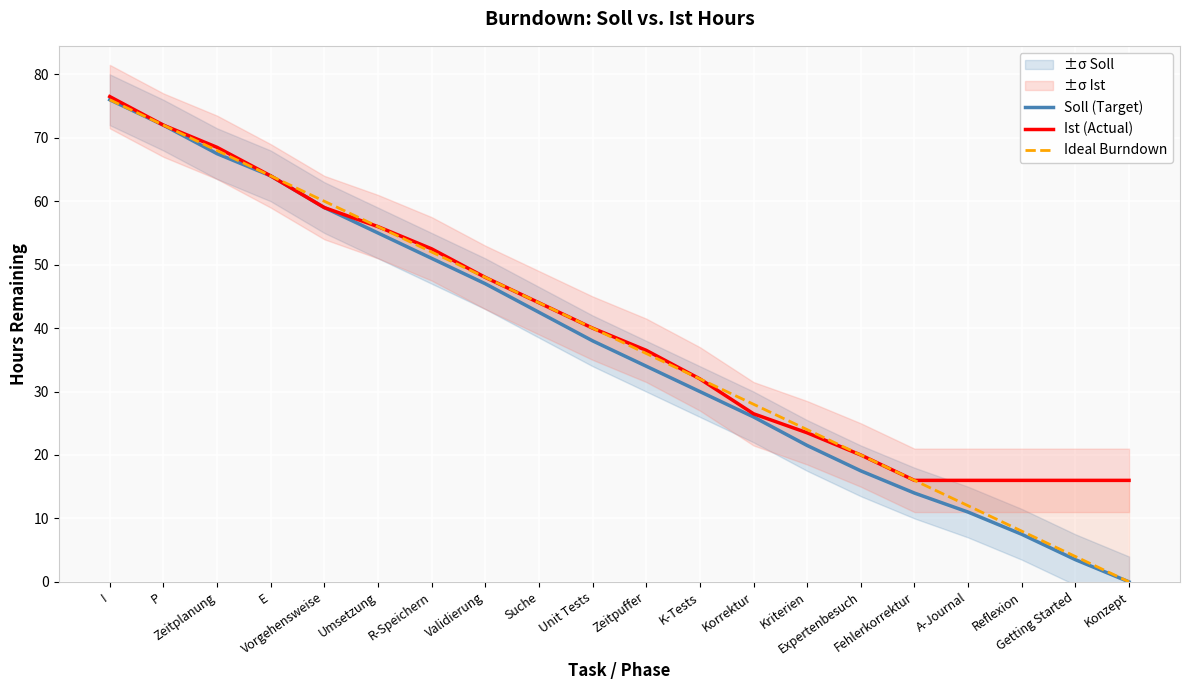

What is the difference between the maximum and minimum values in the Ideal Burndown series?

76